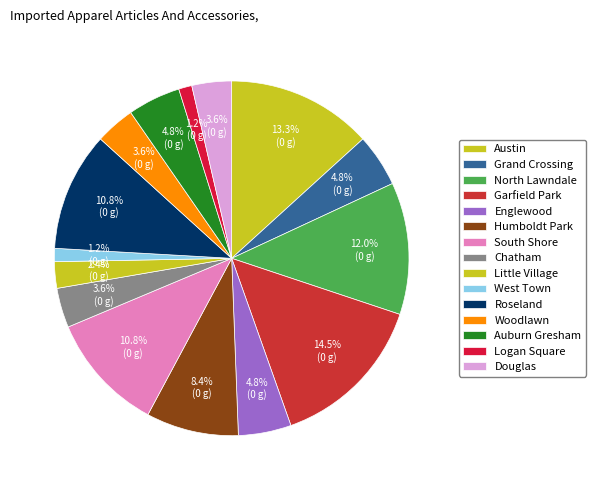

Count the number of slices in the pie.

15